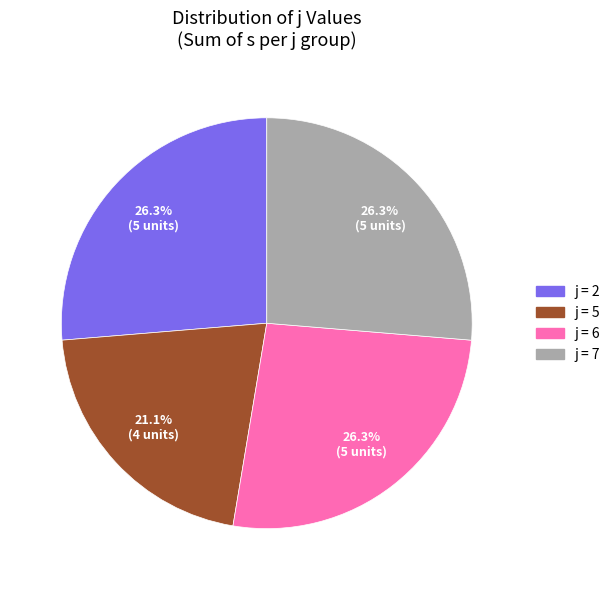

Is there a majority slice in this chart?

No